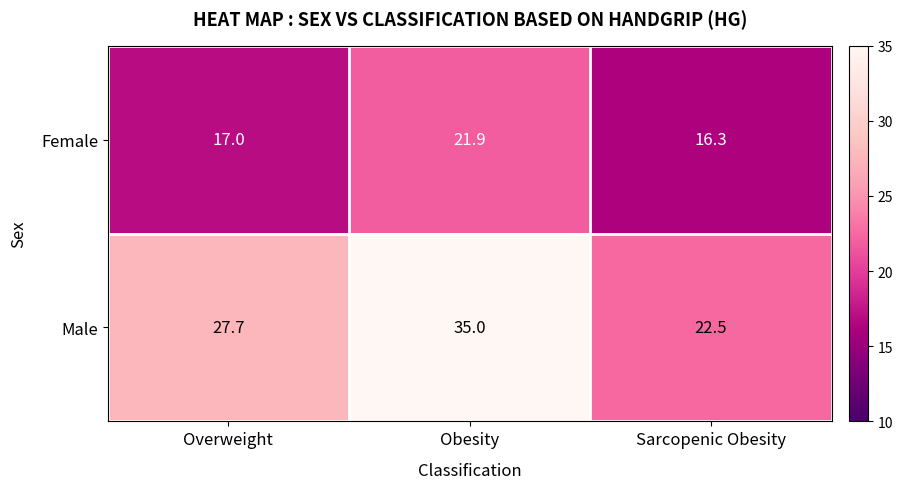

What is the sum of all Male values?

85.2